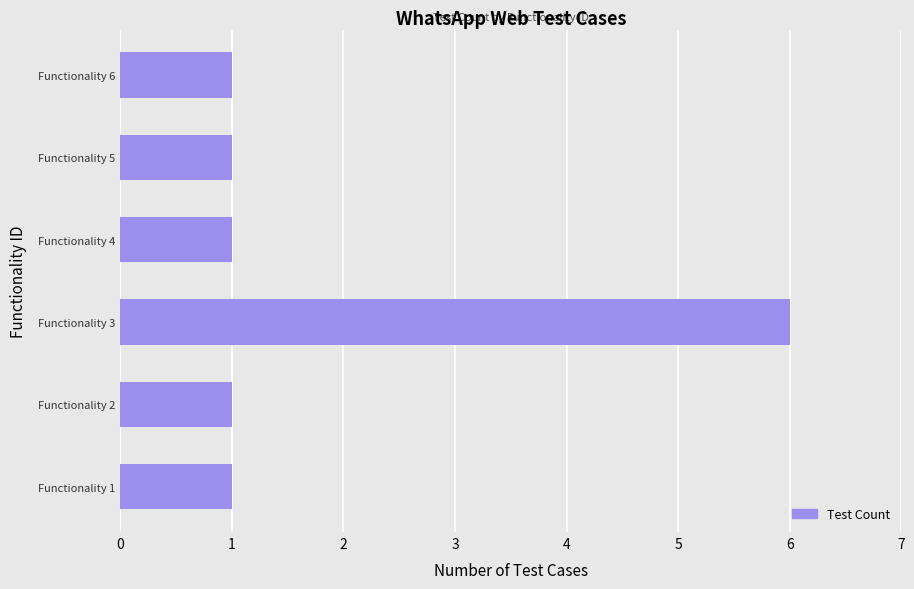

The value at Functionality 3 is 6. True or false?

True